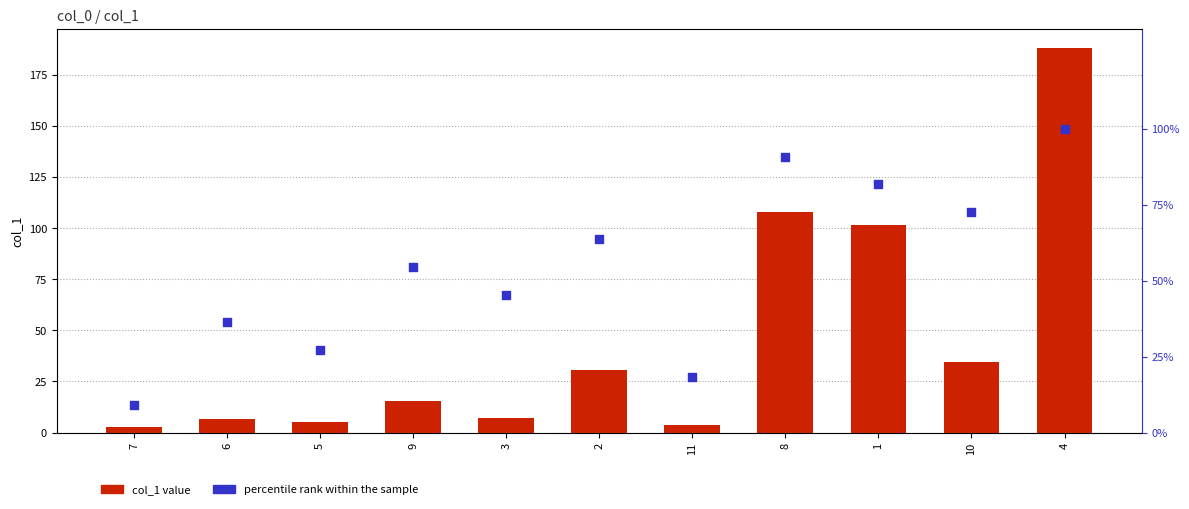

At which category is the sum across all series the highest?

4